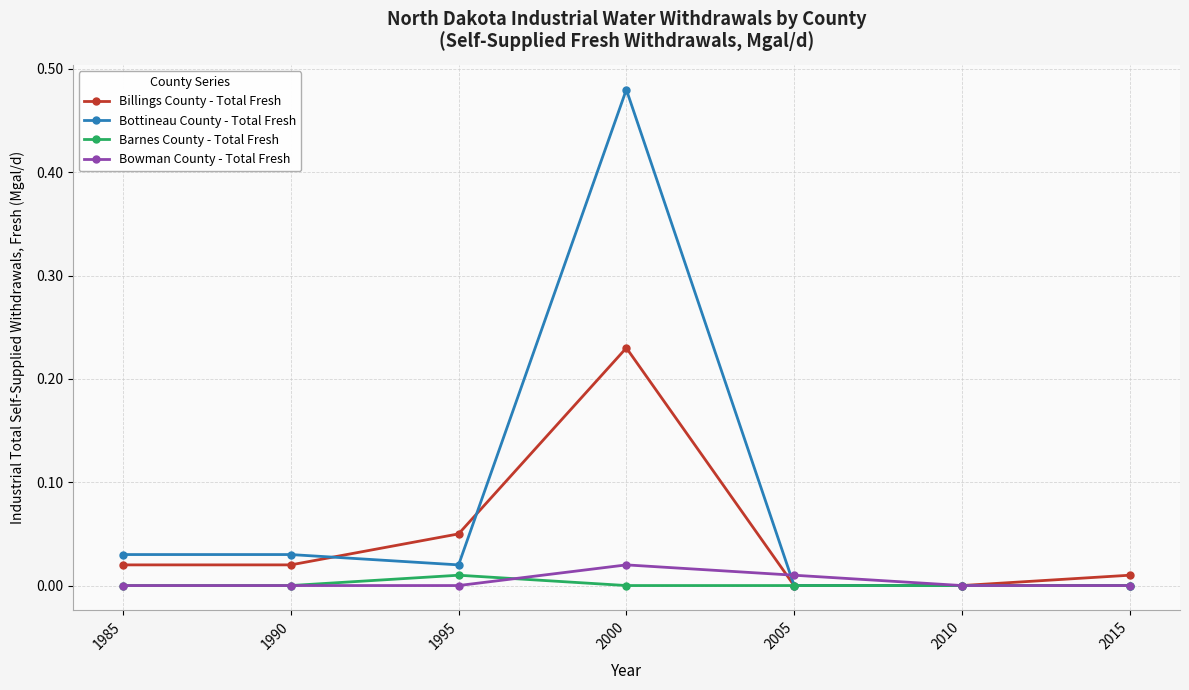

Which series changed the most between 1990 and 1995?

Billings County - Total Fresh